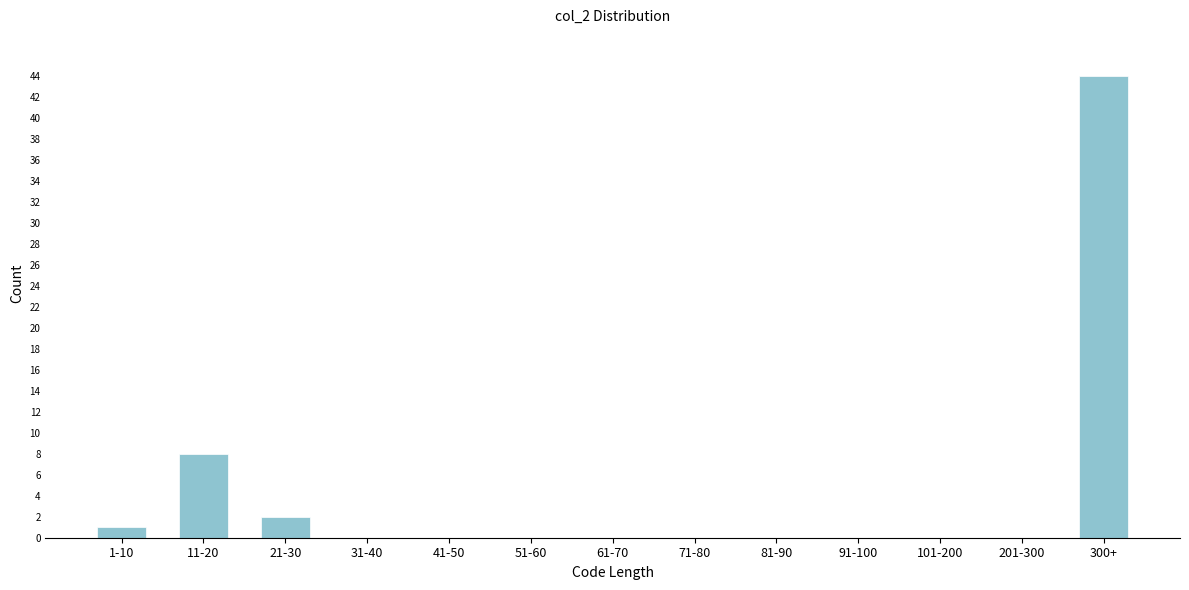

Reading left to right, transcribe all the data shown in this chart.

1-10=1	11-20=8	21-30=2	31-40=0	41-50=0	51-60=0	61-70=0	71-80=0	81-90=0	91-100=0	101-200=0	201-300=0	300+=44